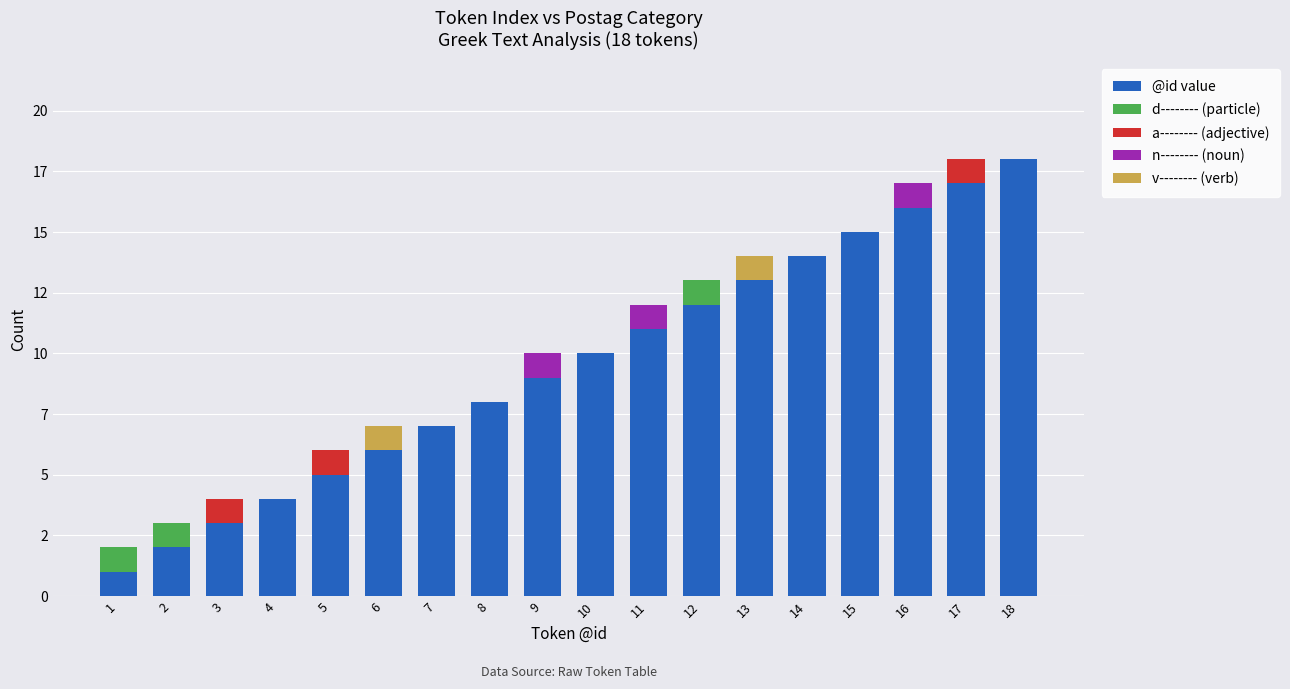

Are the bars grouped side by side (vs. stacked)?

No